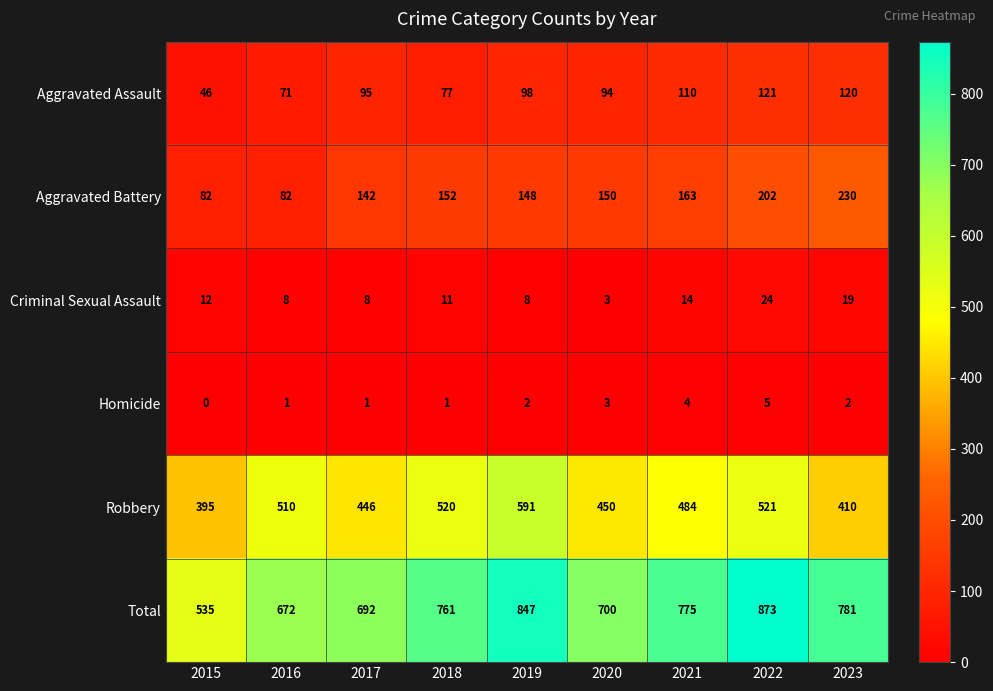

What is the difference between the highest and lowest values at 2019?

845